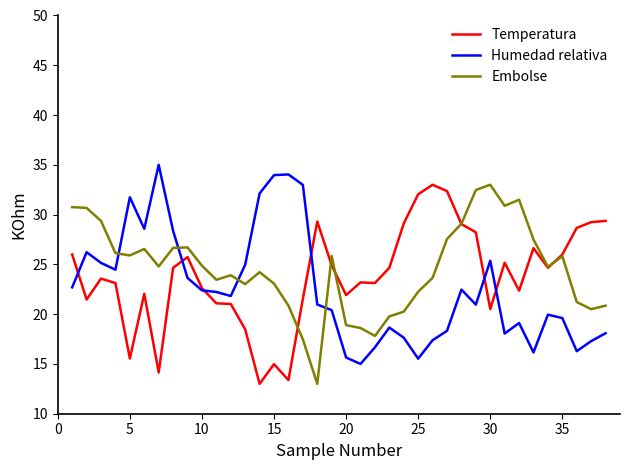

How many times do Humedad relativa and Embolse cross each other?

4